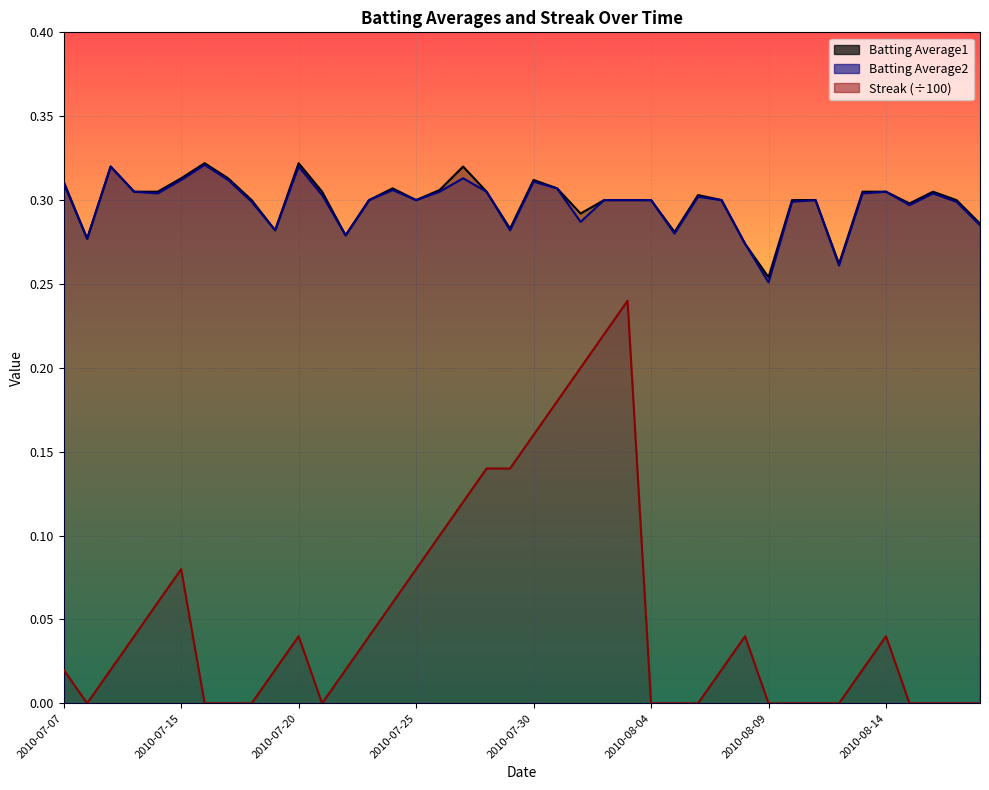

How many interior local valleys does the Batting Average1 series have?

10